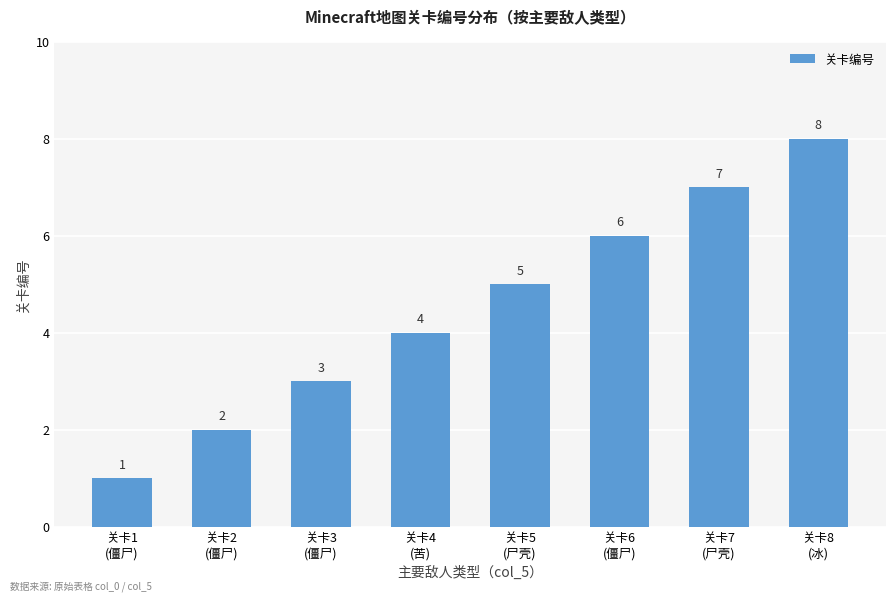

True or false: the data shows 5 at 关卡3
(僵尸).

False